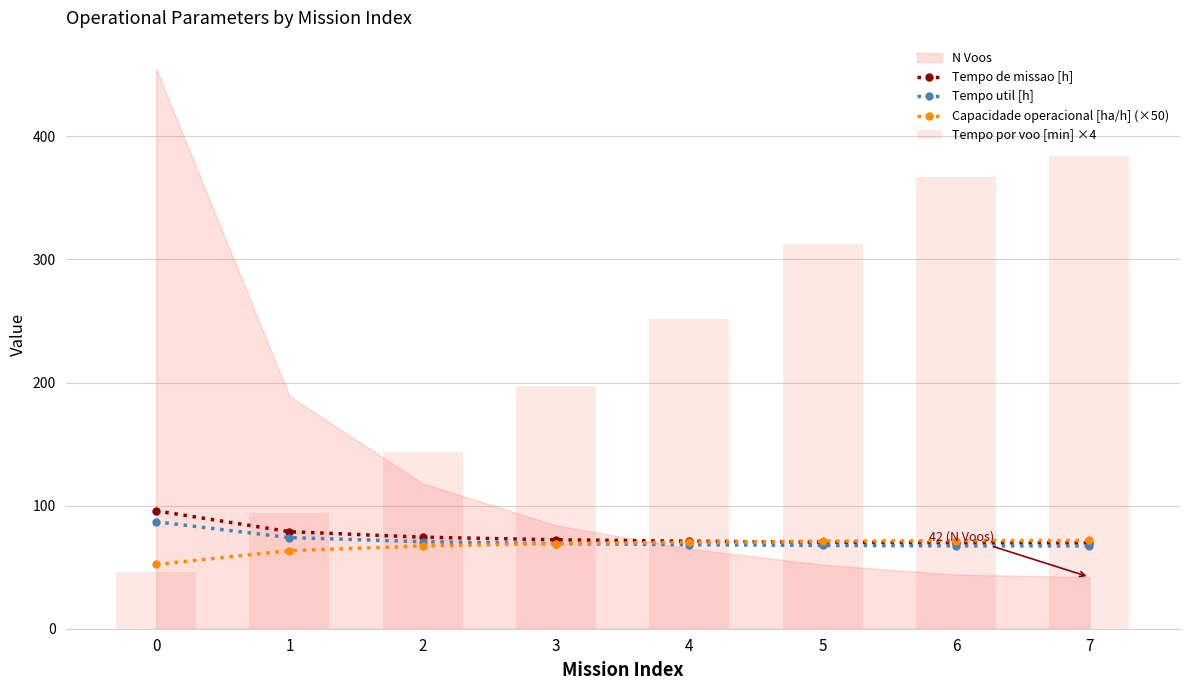

What is the value of the Capacidade operacional [ha/h] (×50) point at the 3rd from the left?

67.2